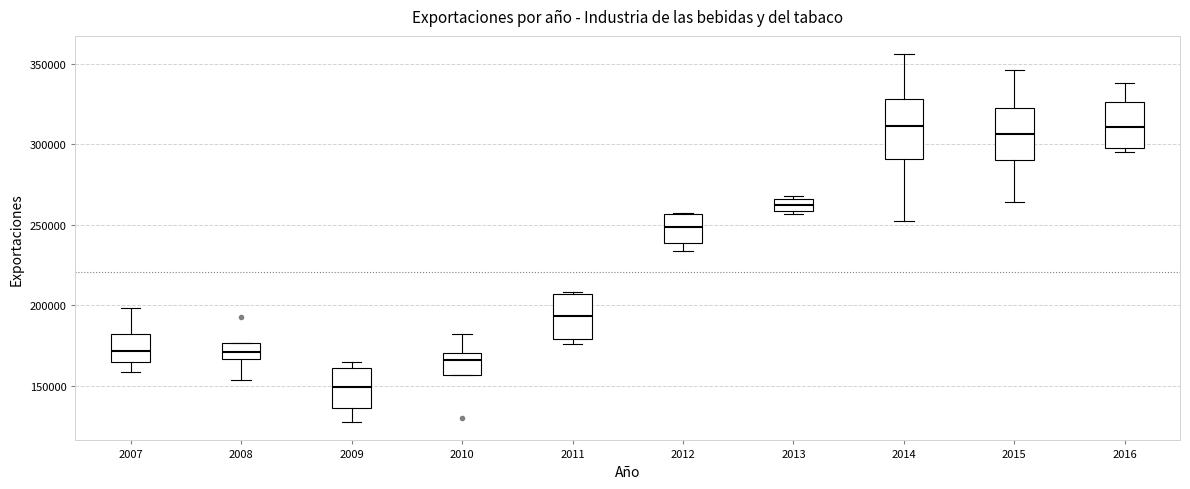

Where does the lower whisker of the box at x = 2009 end on the y-axis? The values are not printed on the chart, so give them approximately, as read against the axis.

130000